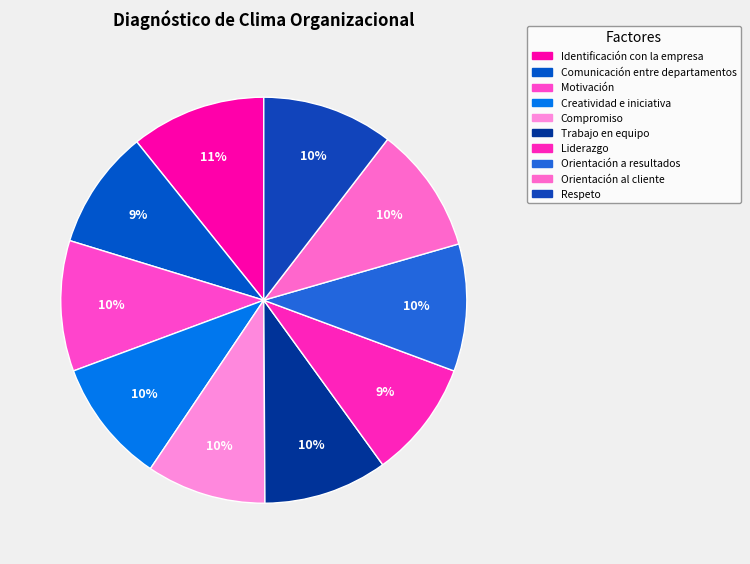

How many segments does this pie chart have?

10